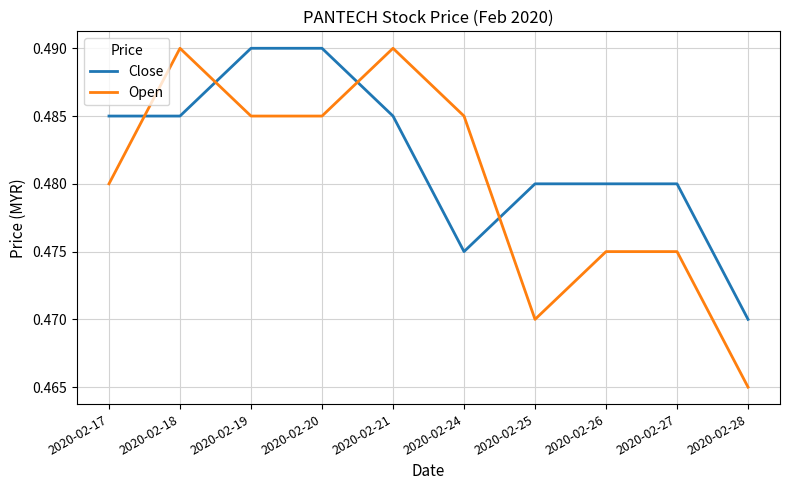

List the series in order of their overall mean, lowest first.

Open, Close